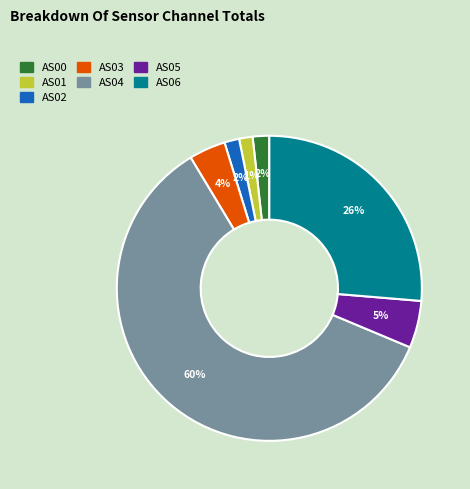

To the nearest percent, what portion does AS05 represent?

5%